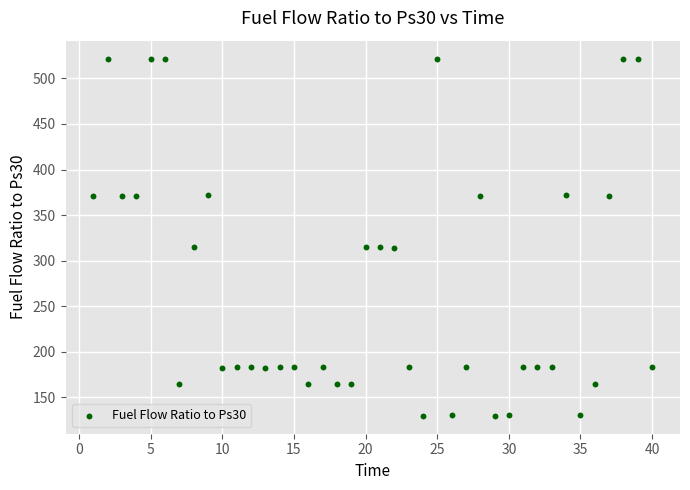

What is the range of X values (max minus min)?

39.0